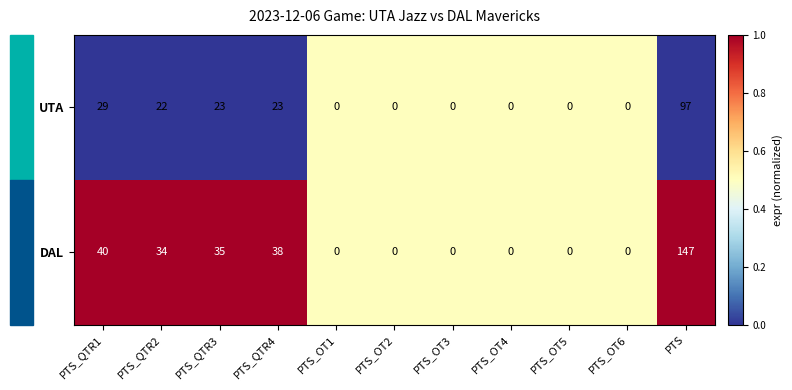

What is the average value of the UTA series?

18